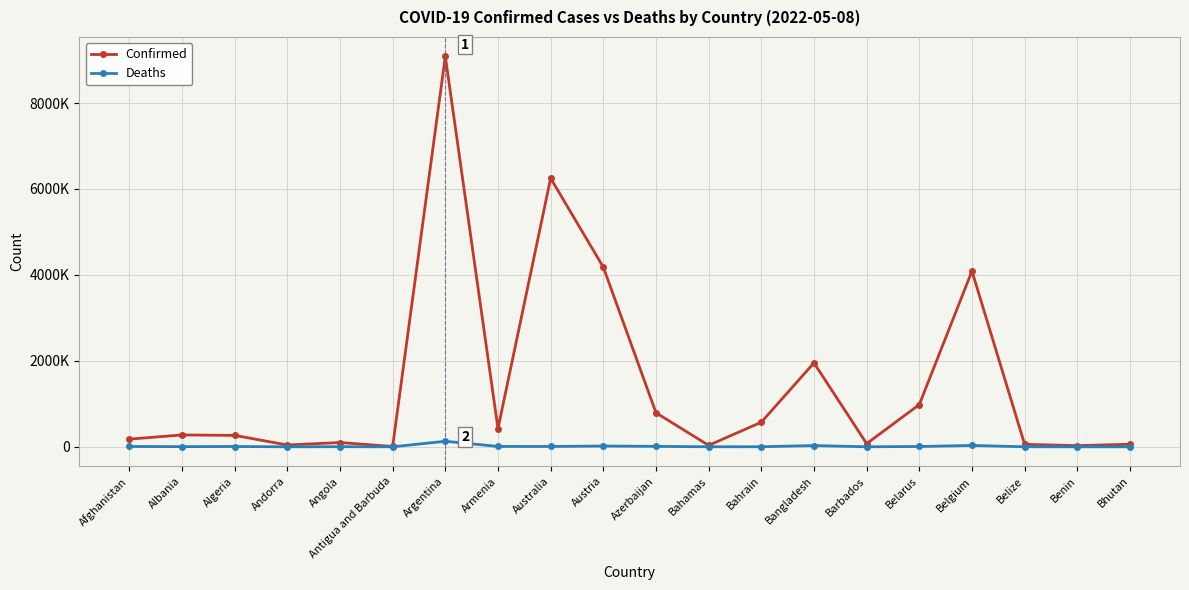

Is this an area chart (filled region under the line)?

No